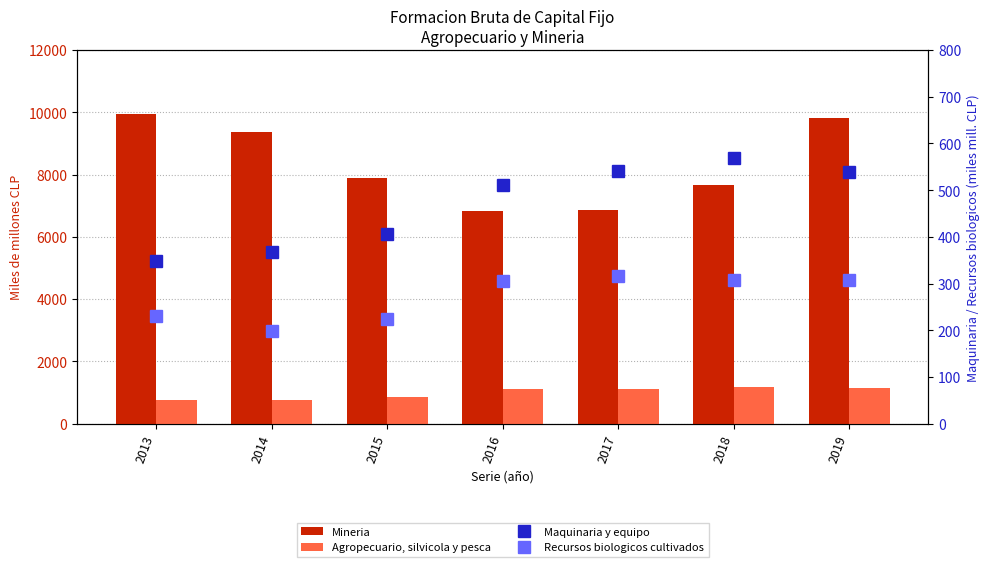

Which has a higher value, 2017 or 2018?

2018